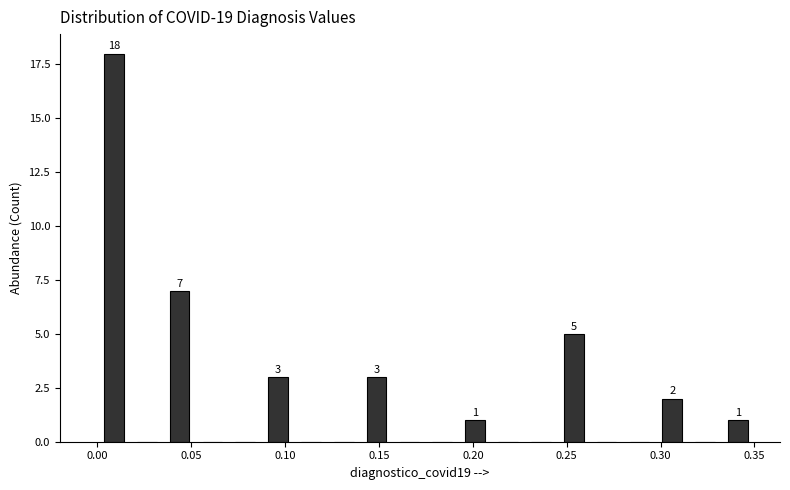

Around what value on the x-axis is the tallest bar? Give the approximate position of its centre, as read against the axis.

0.010